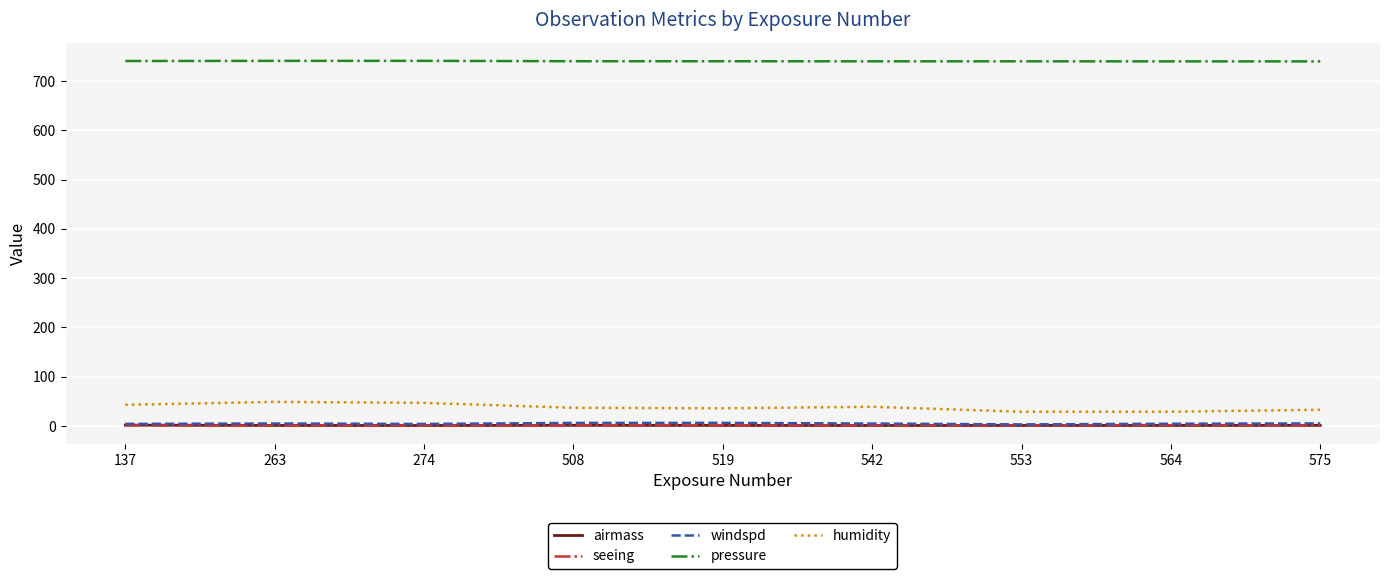

True or false: windspd and pressure cross at least once.

False